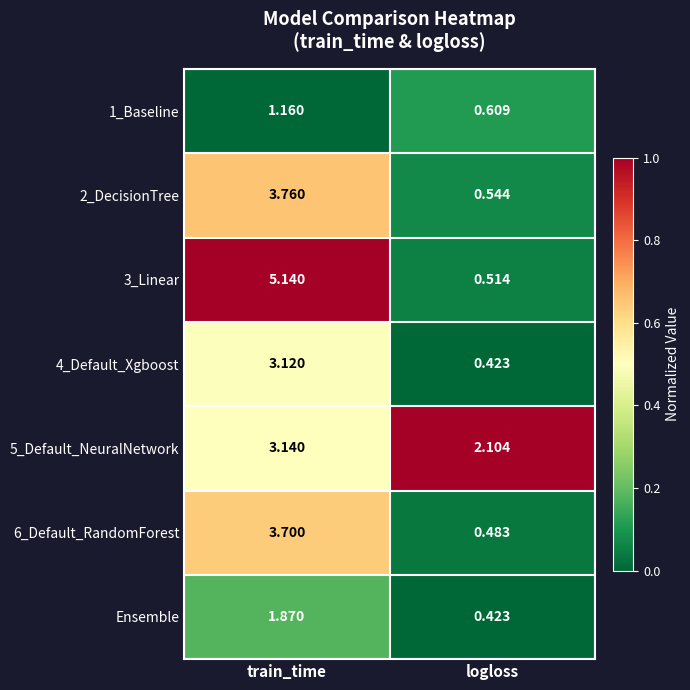

At which category is the sum across all series the highest?

train_time